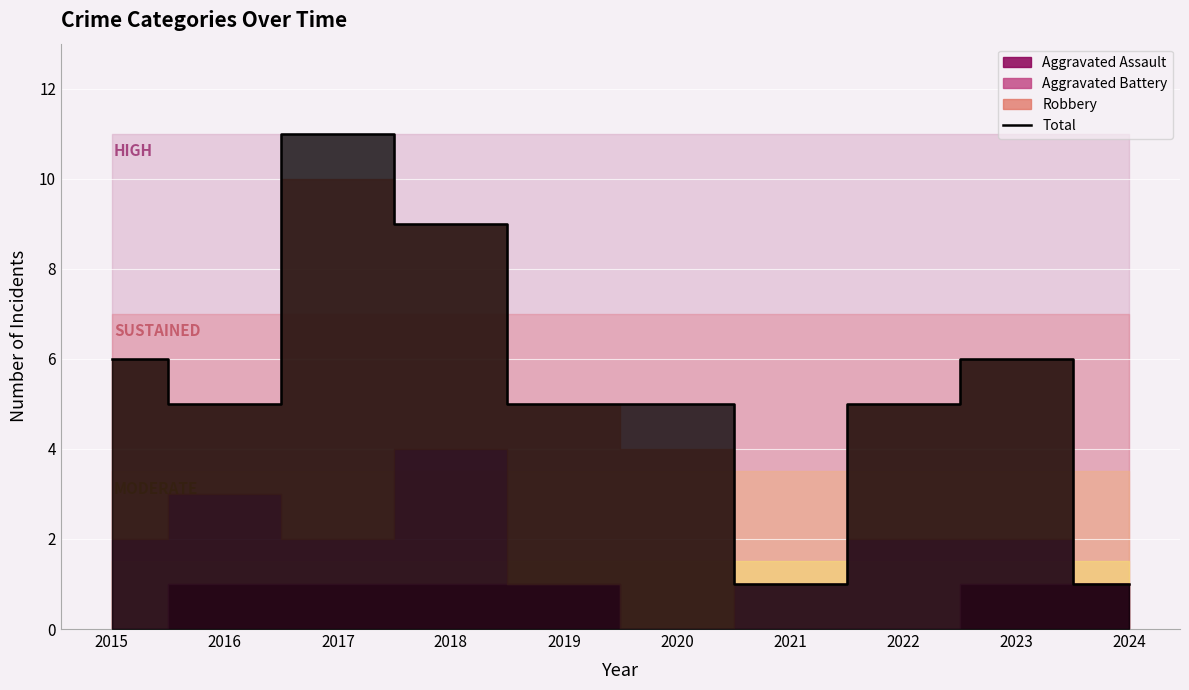

The value at 2023 is 6. True or false?

True